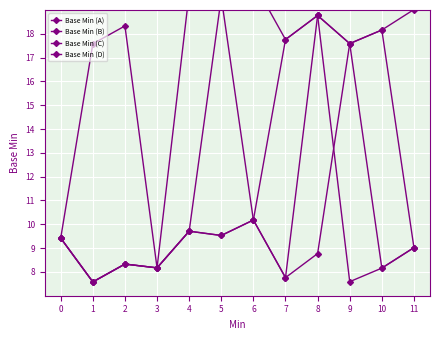

What is the difference between the Base Min (A) values at 3 and 6?

2.0